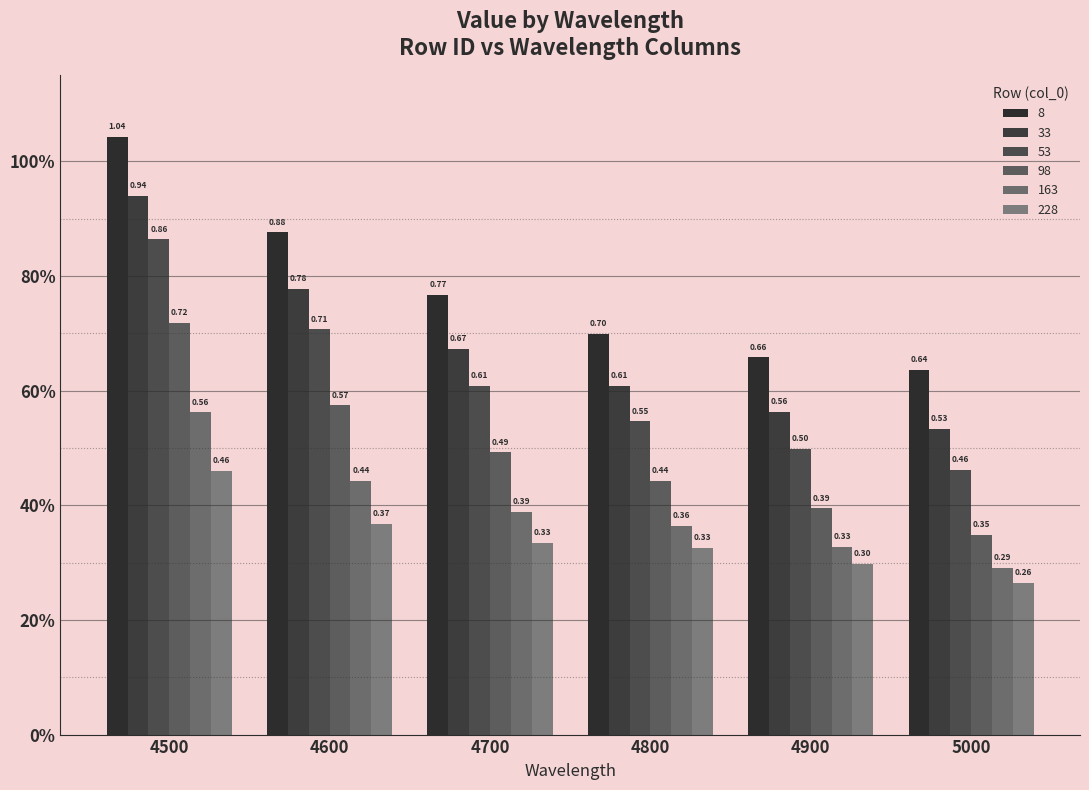

Is the value of 163 at 4800 greater than the value of 228 at 4800?

Yes